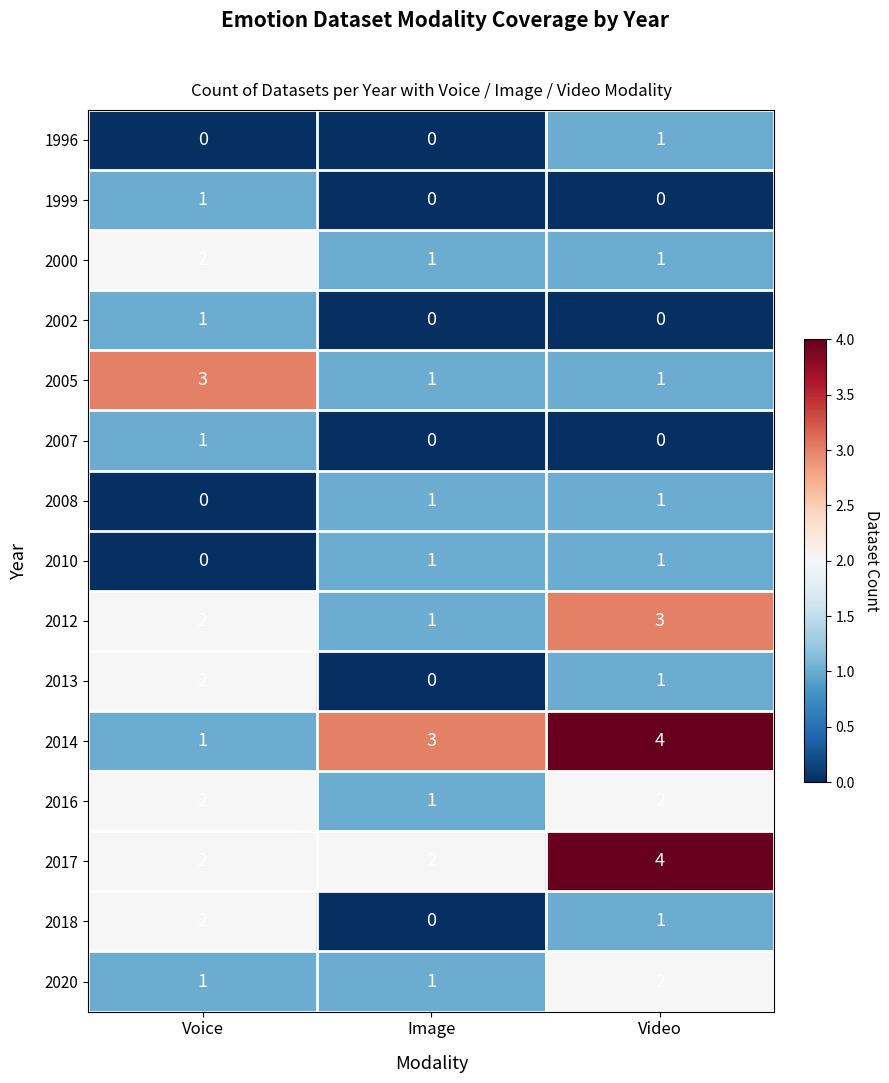

Rank the categories by 2012 value from highest to lowest.

Video, Voice, Image